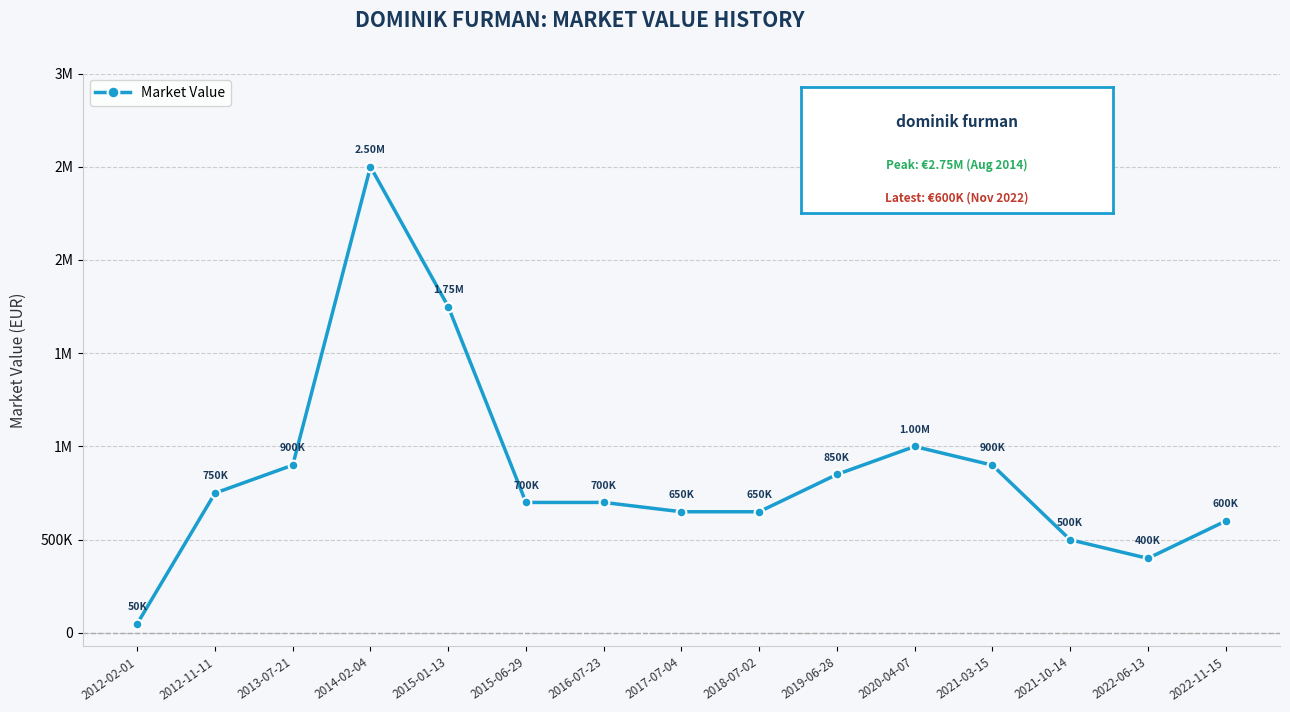

Does the chart have visible grid lines?

Yes